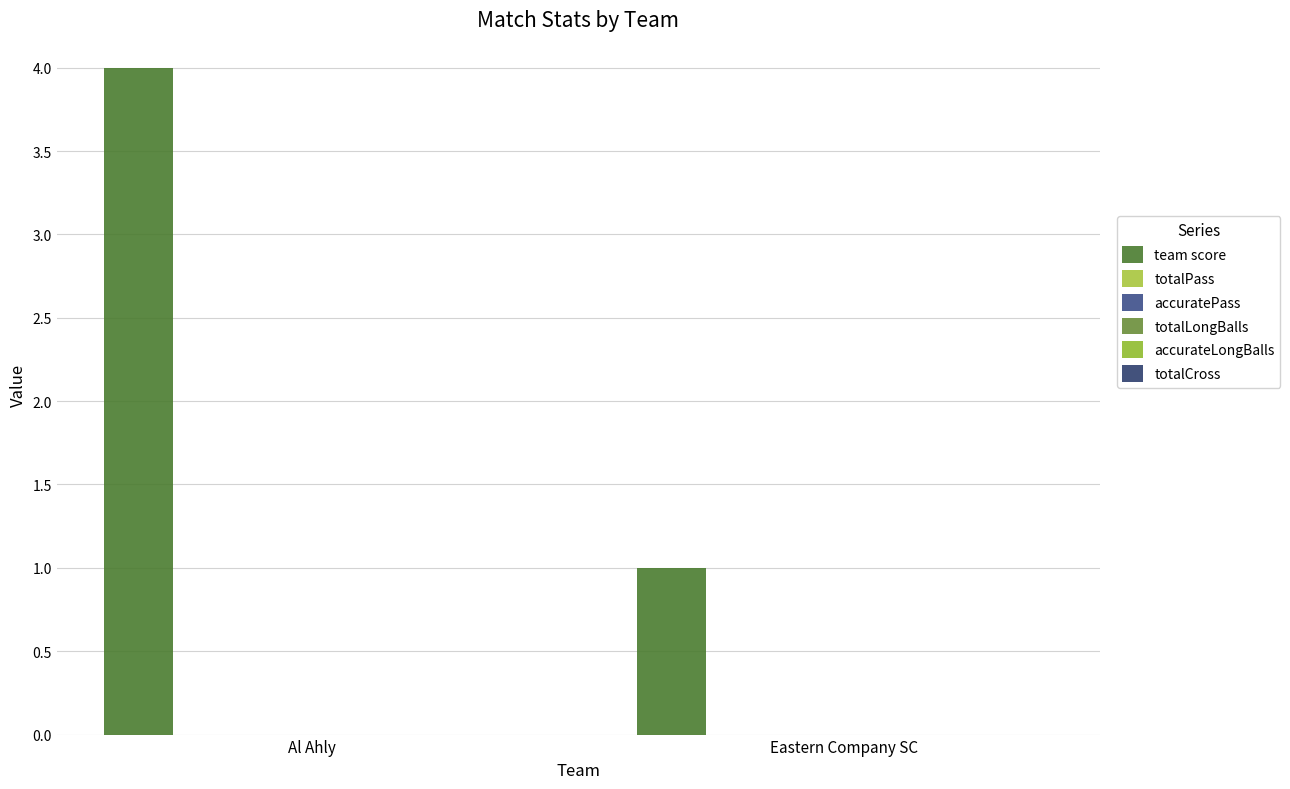

What is the label of the 1st bar from the left?

Al Ahly